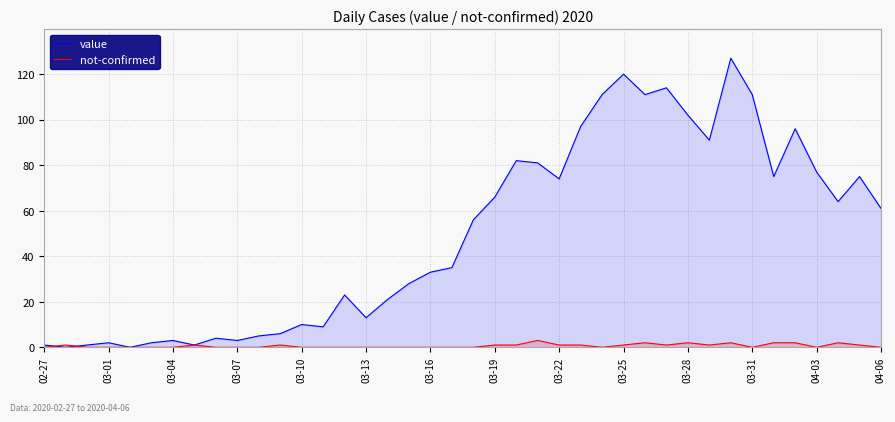

True or false: value has a value of 120 at 03-25.

True